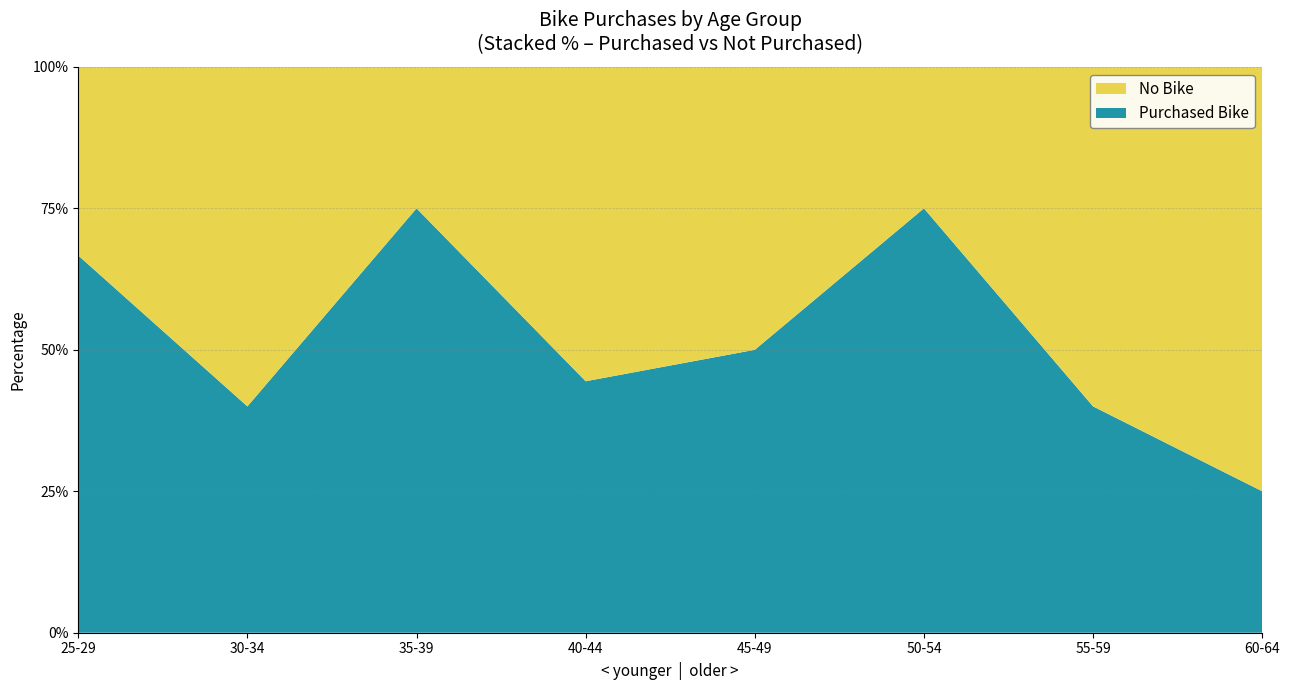

Reading left to right, what are the values for Purchased Bike?

25-29=66.7	30-34=40.0	35-39=75.0	40-44=44.4	45-49=50.0	50-54=75.0	55-59=40.0	60-64=25.0